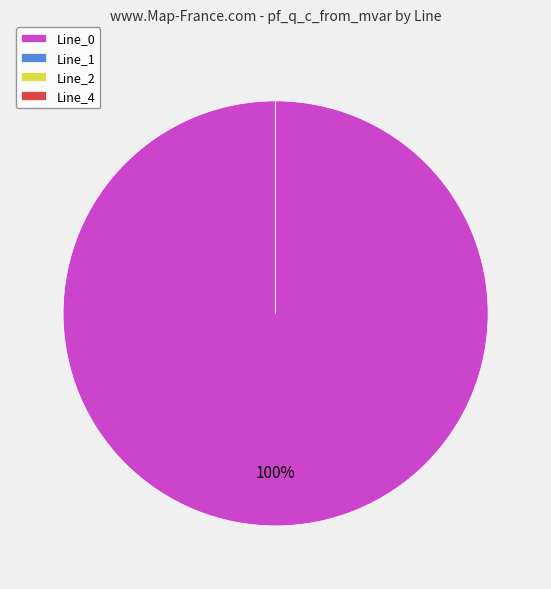

Is the sum of Line_4 and Line_1 greater than half?

No